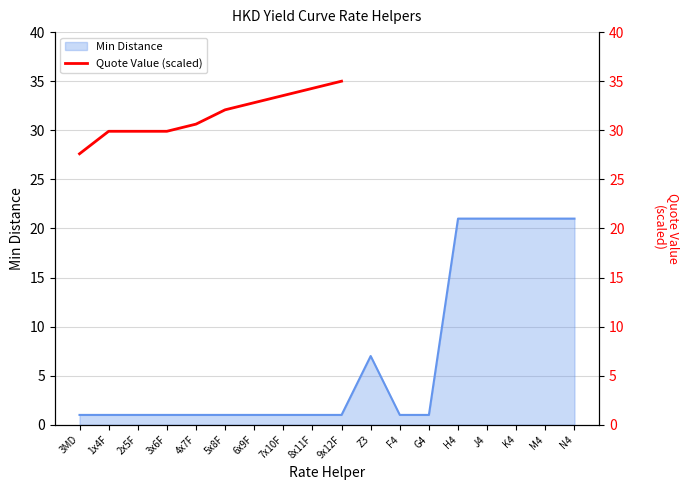

How many data points are above 32?

5